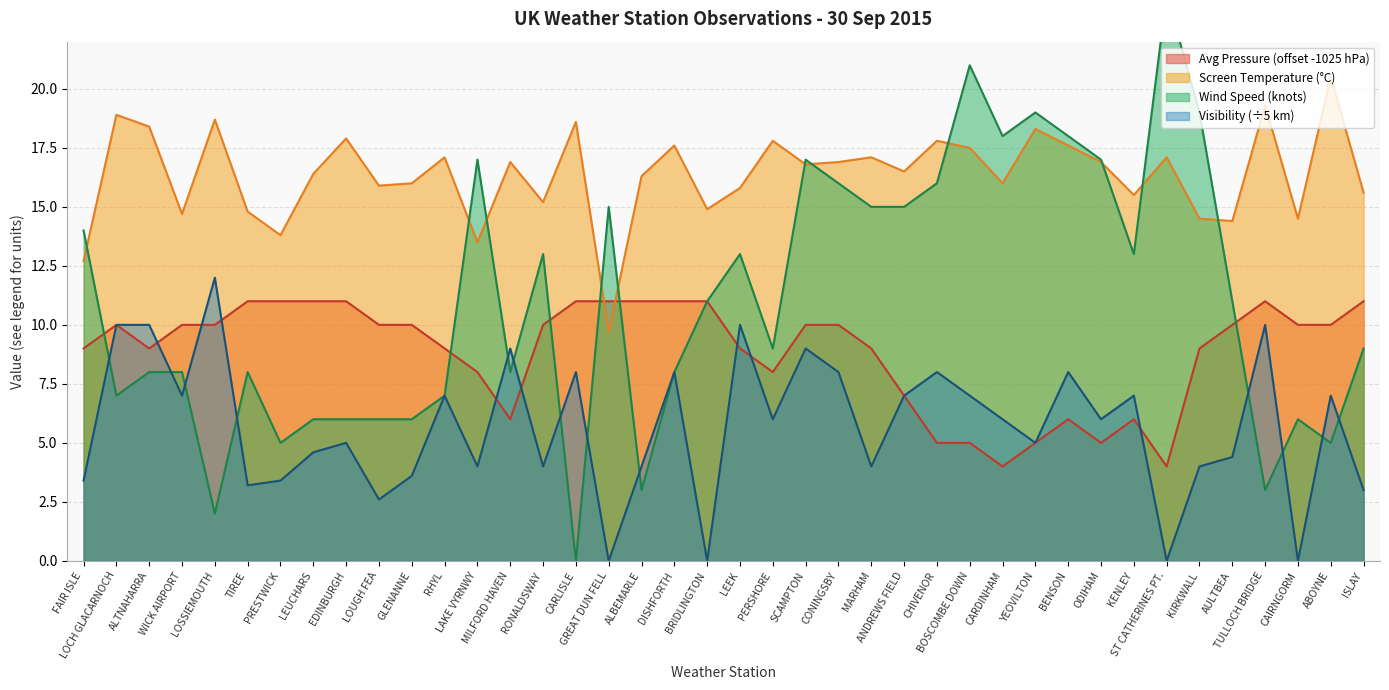

Which series ends up on top after the final intersection of Avg Pressure and Visibility (x1000m)?

Avg Pressure